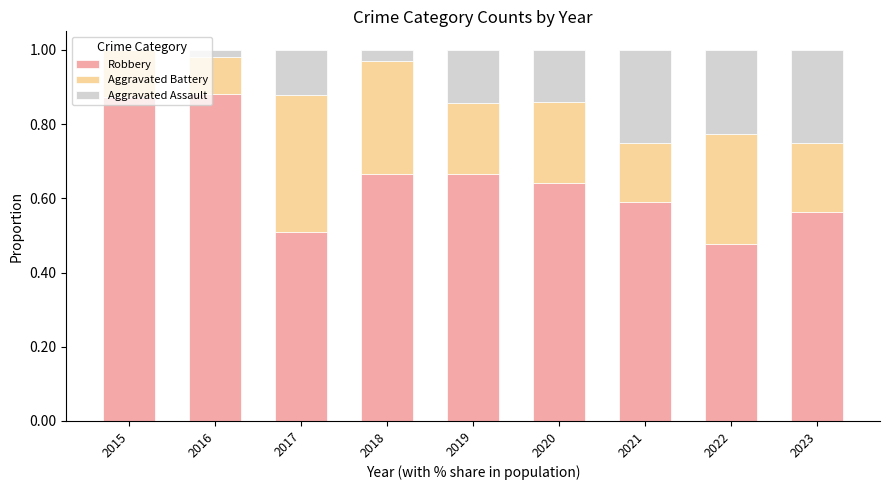

The value of Robbery at 2021 is 0.6. True or false?

True